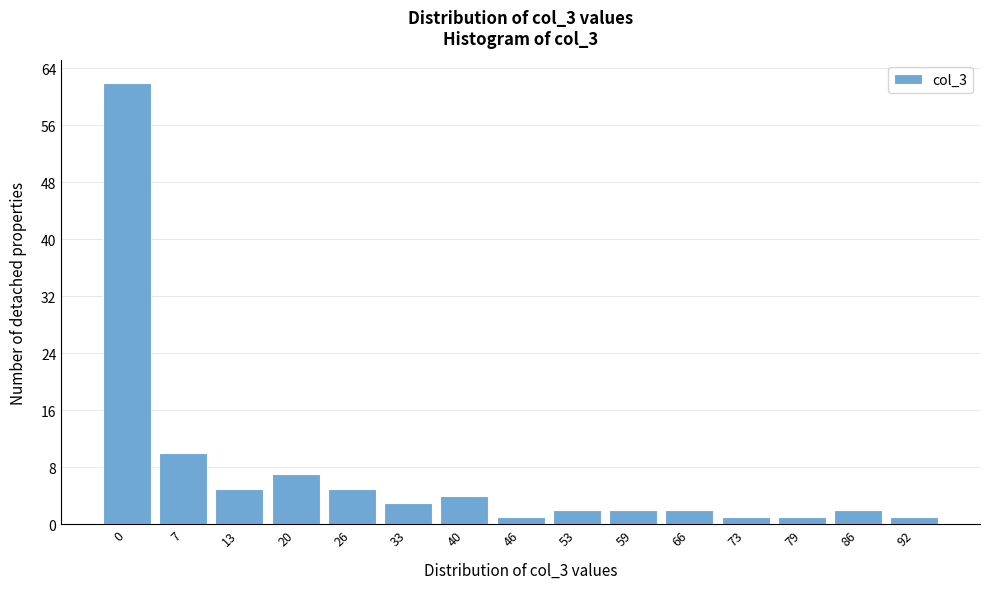

Reading left to right, list all the values displayed in this chart.

62	10	5	7	5	3	4	1	2	2	2	1	1	2	1